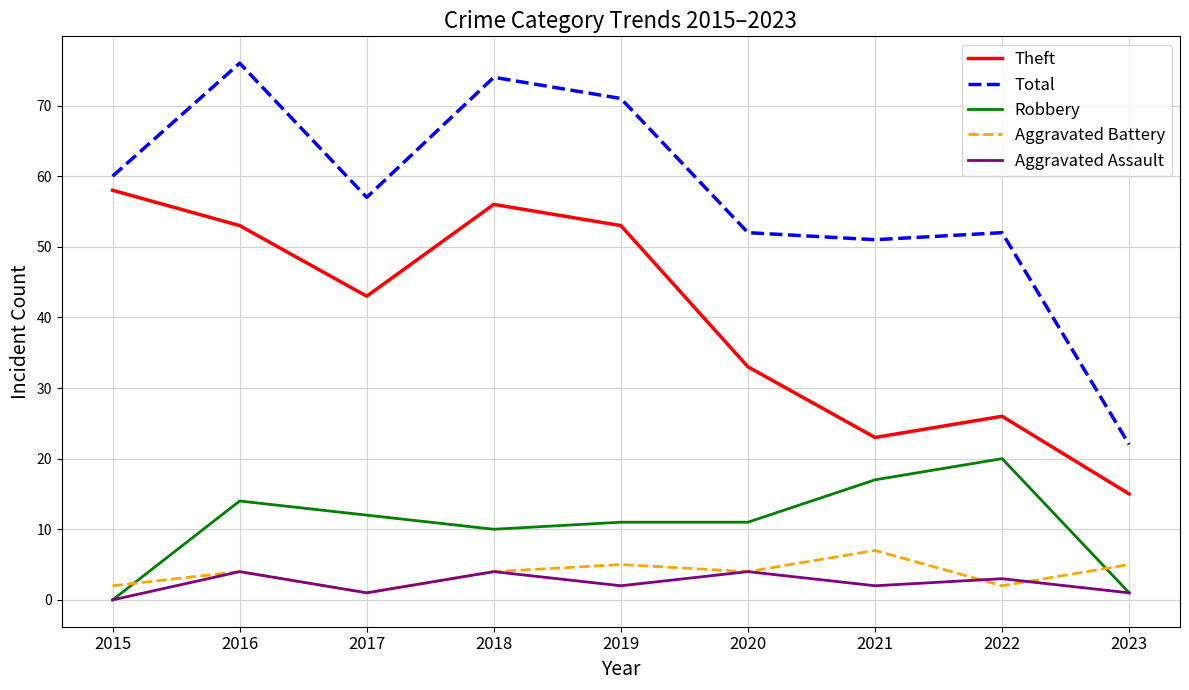

How many interior local valleys does the Total series have?

2